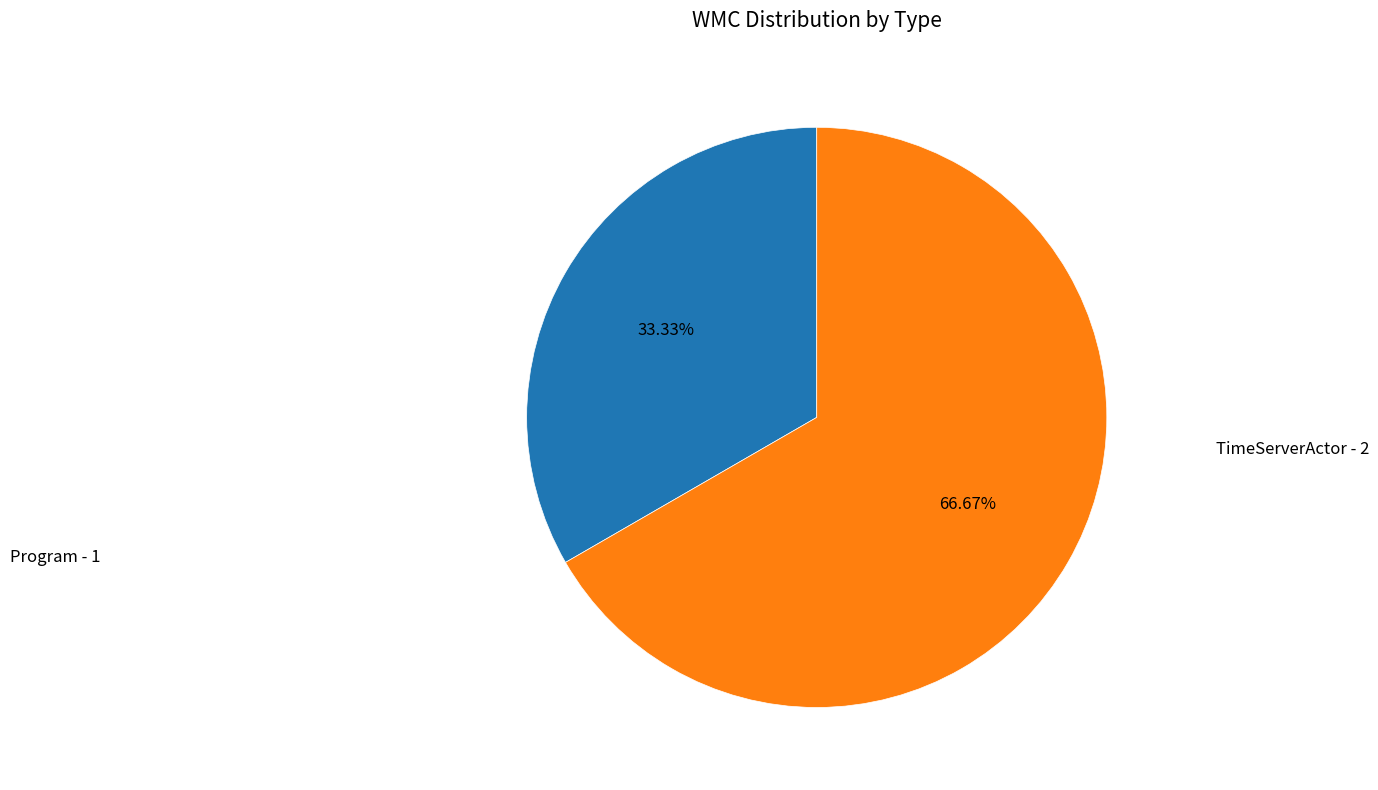

Is there any slice that represents more than half of the pie?

Yes